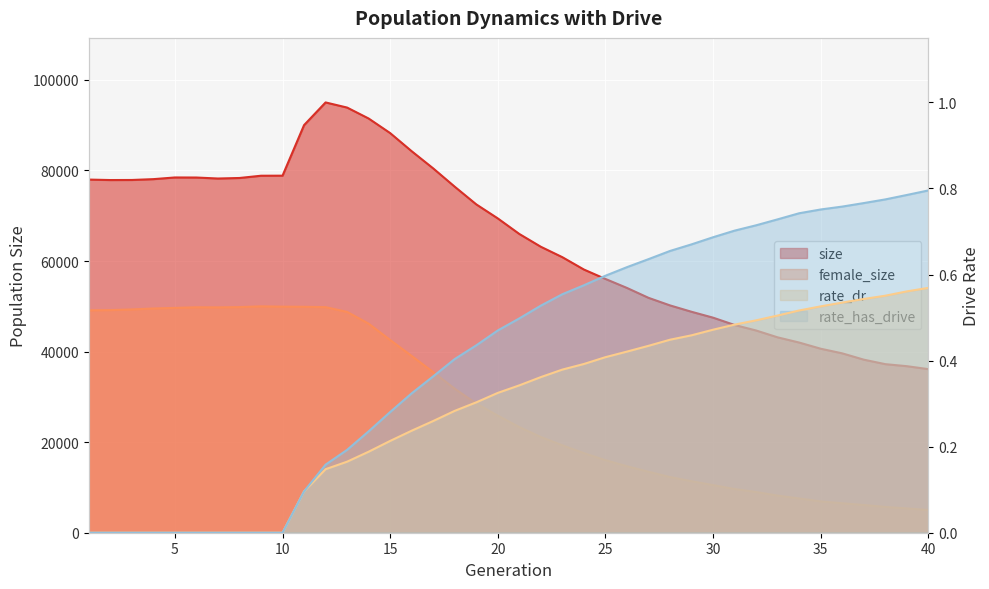

What is the value of the size point at the 34th from the left?

41993.0